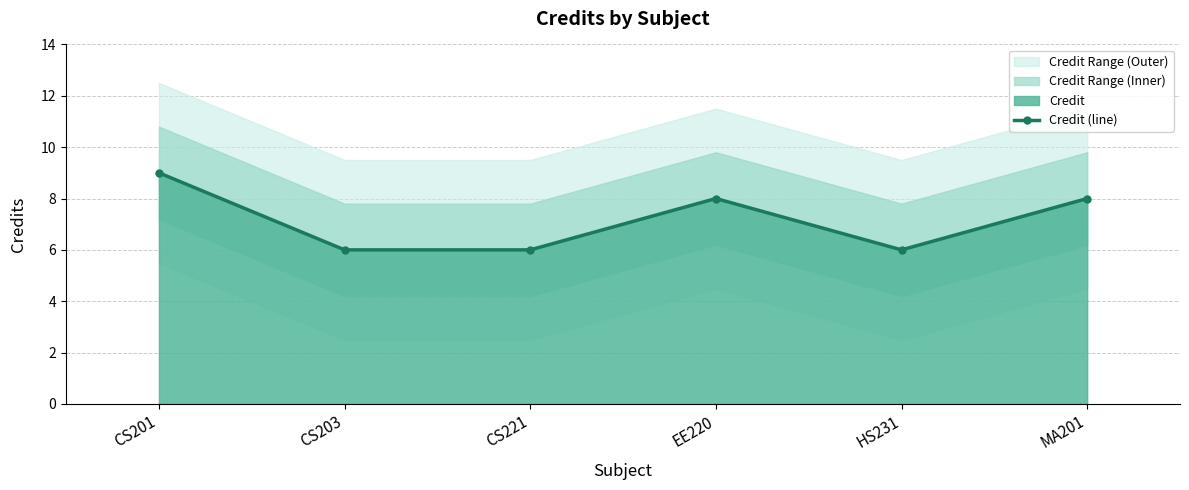

Is it true that the value at MA201 is 2?

False